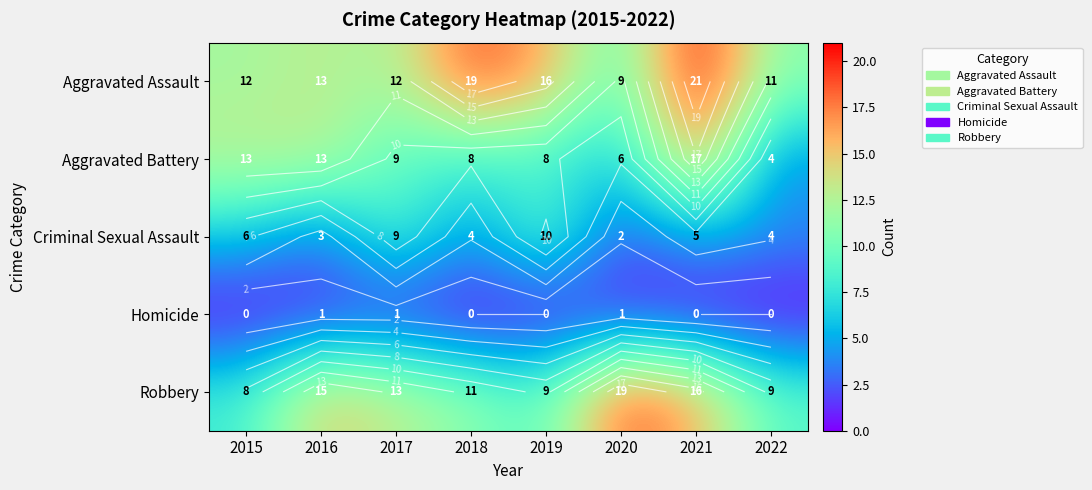

What is the difference between the second highest and second lowest values in the Homicide series?

1